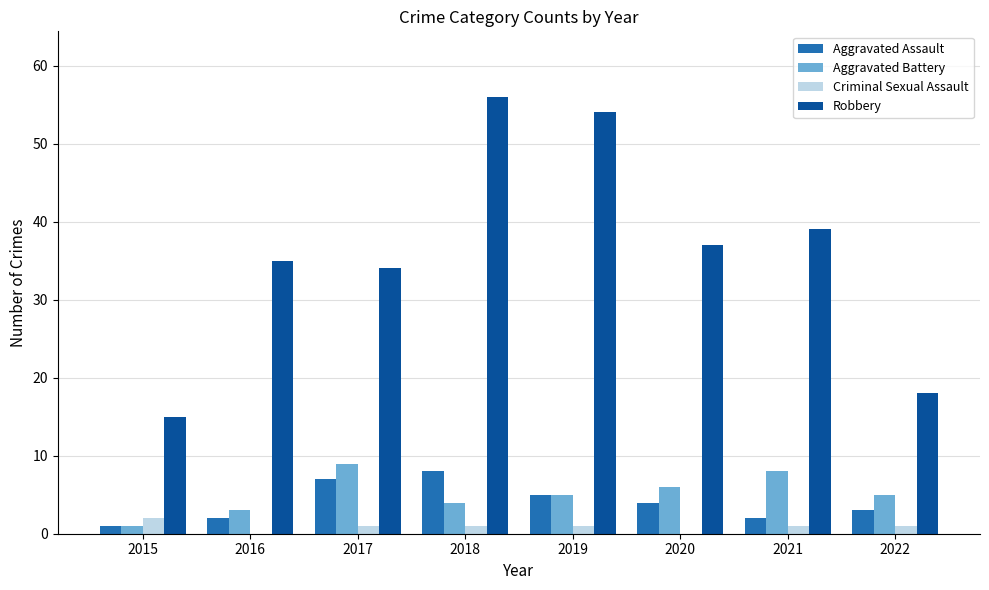

At which category is the sum across all series the highest?

2018